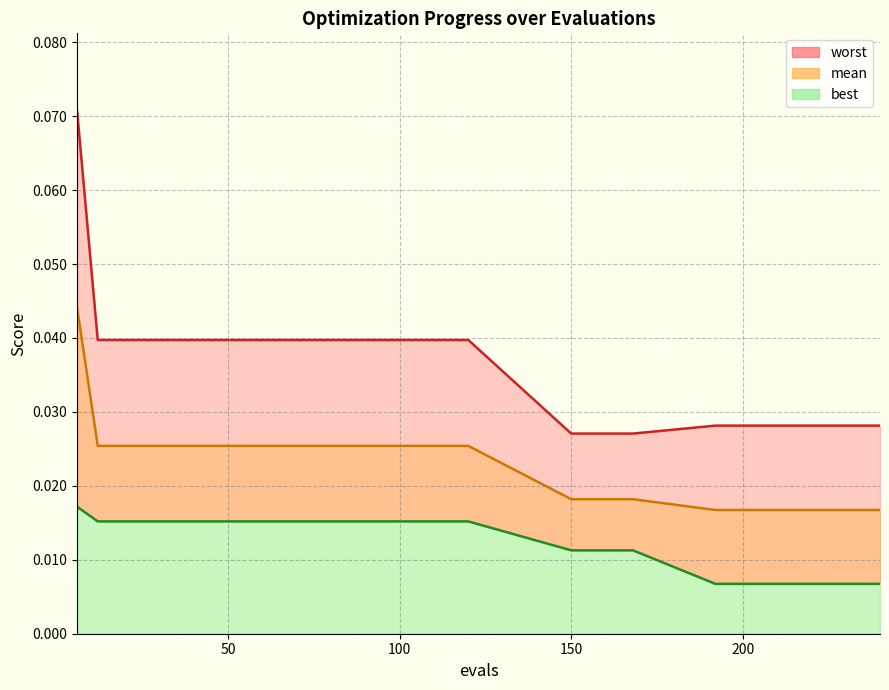

Rank the series at 156 from lowest to highest value.

best, mean, worst